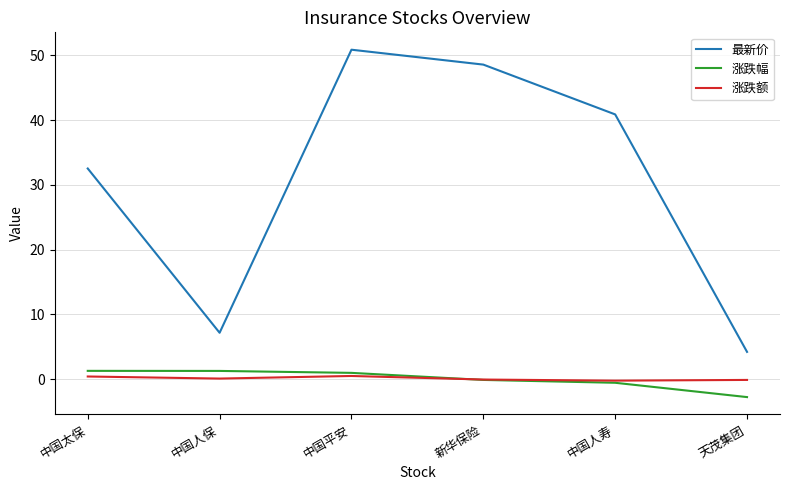

What is the total value across all series at 中国人寿?

40.1